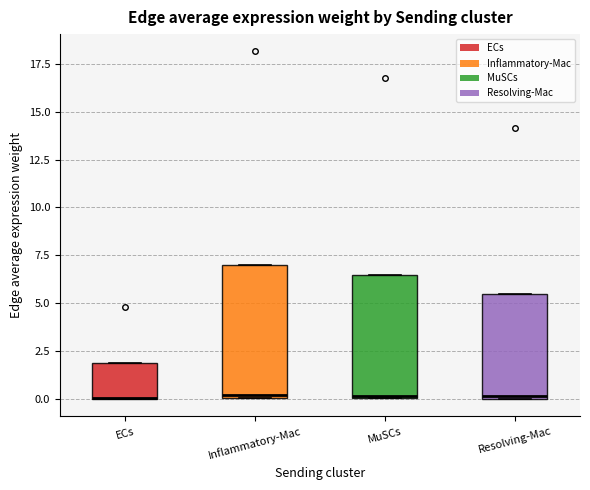

Reading left to right, read every box against the y-axis: the position of its median line, the range the box covers, and the ends of its whiskers. The values are not printed on the chart, so give them approximately, as read against the axis.

ECs: median 0.0 (drawn on the box's lower edge), box 0.0 to 2.0, whiskers 0.0 to 2.0
Inflammatory-Mac: median 0.0, box 0.0 to 7.0, whiskers 0.0 to 7.0
MuSCs: median 0.0, box 0.0 to 6.5, whiskers 0.0 to 6.5
Resolving-Mac: median 0.0, box 0.0 to 5.5, whiskers 0.0 to 5.5